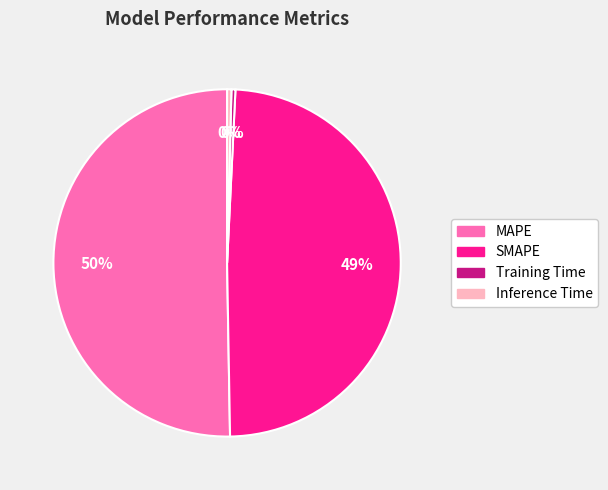

Does any single category account for the majority?

Yes